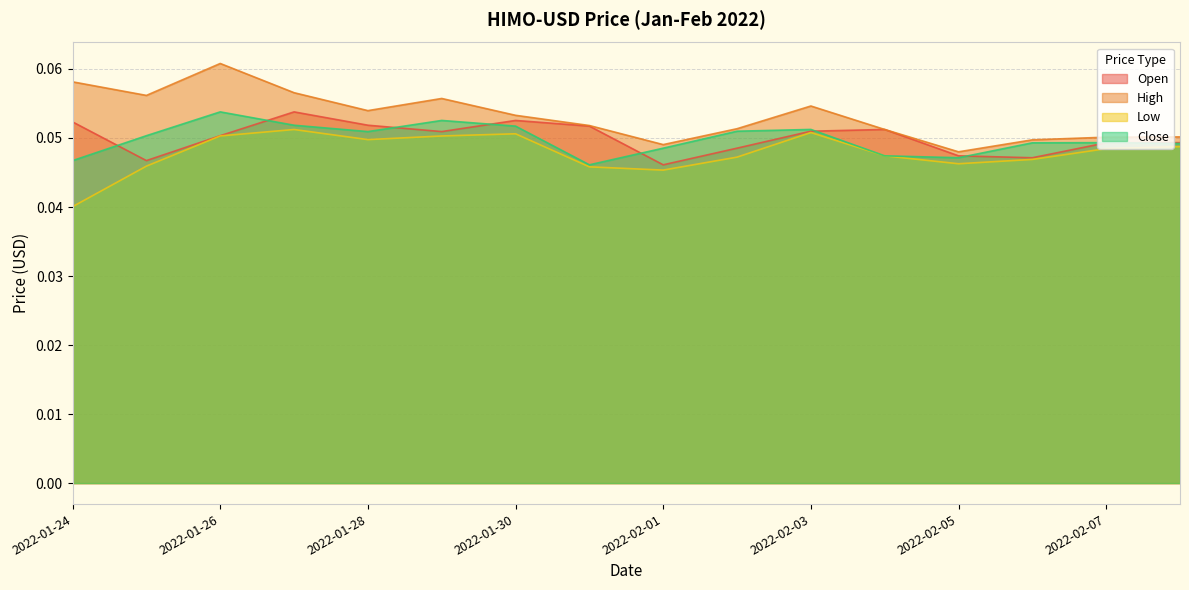

How many High values are between 0 and 1?

16